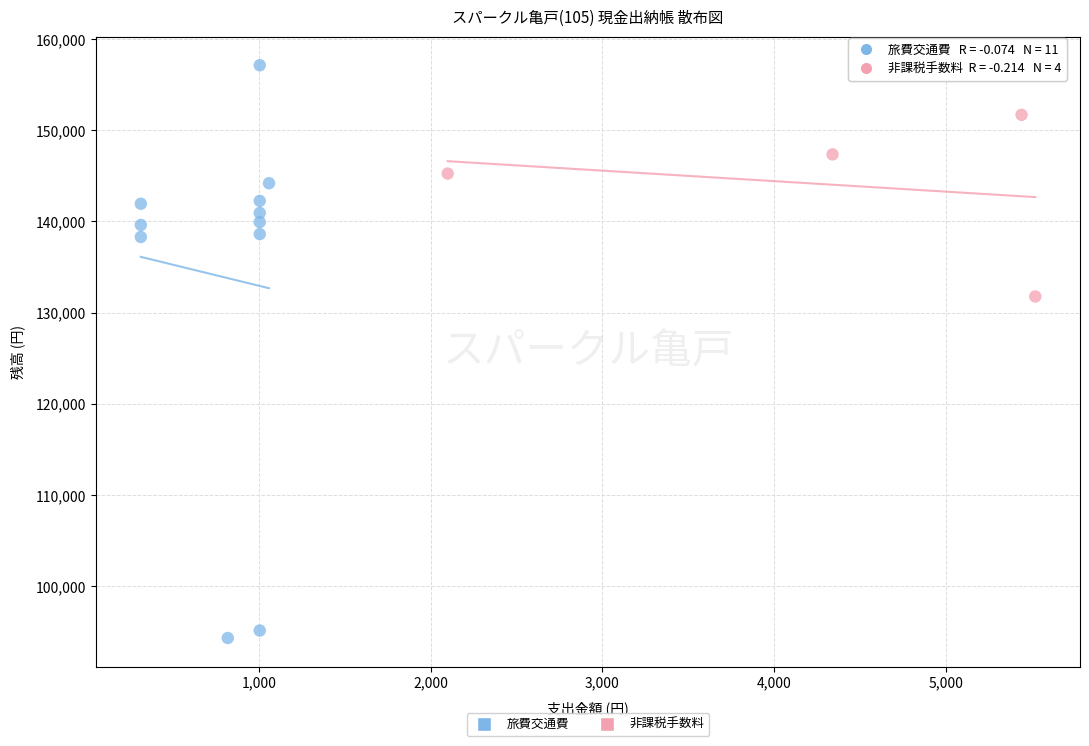

Which series contains the highest Y value?

旅費交通費